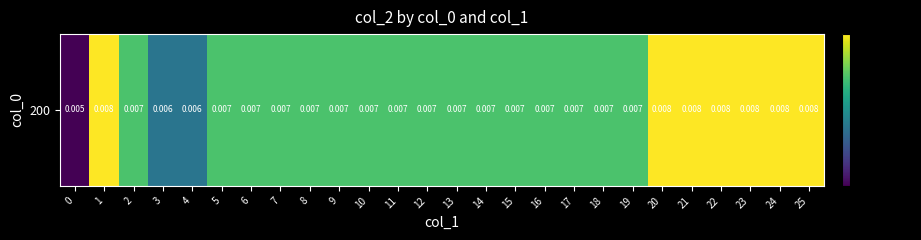

Which has a higher value, 24 or 12?

24